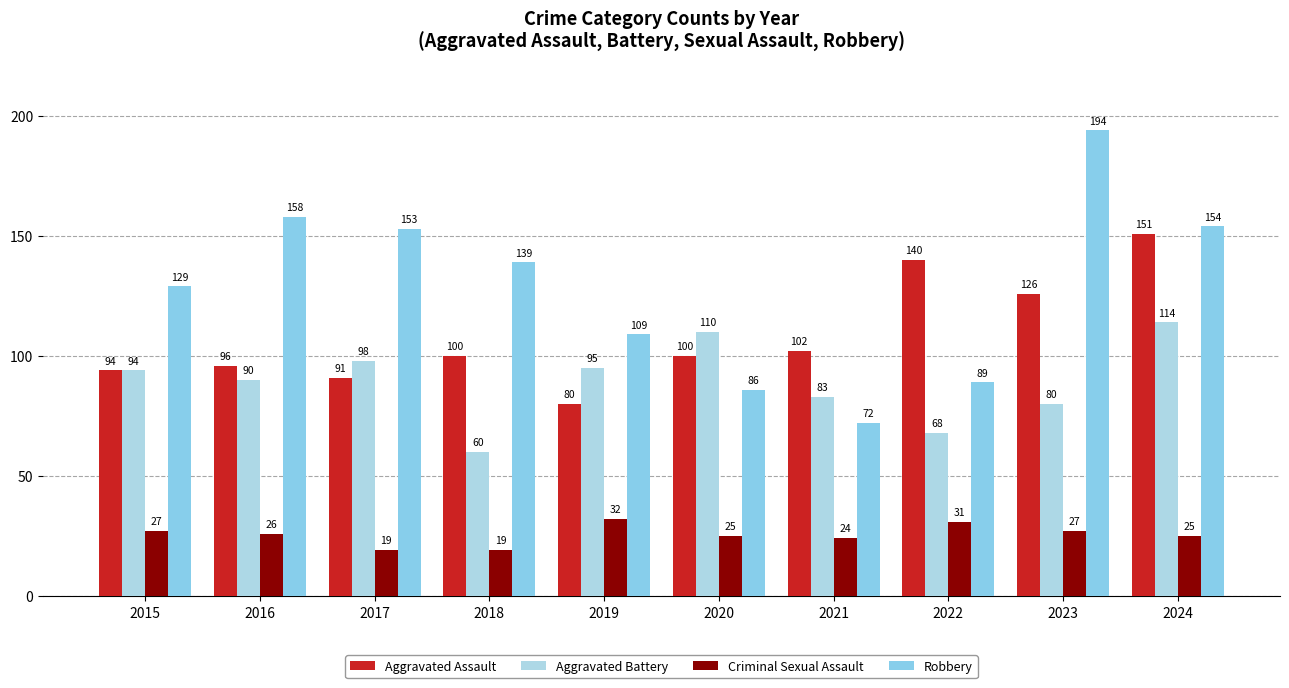

What is the value of the Robbery bar at the 9th from the left?

194